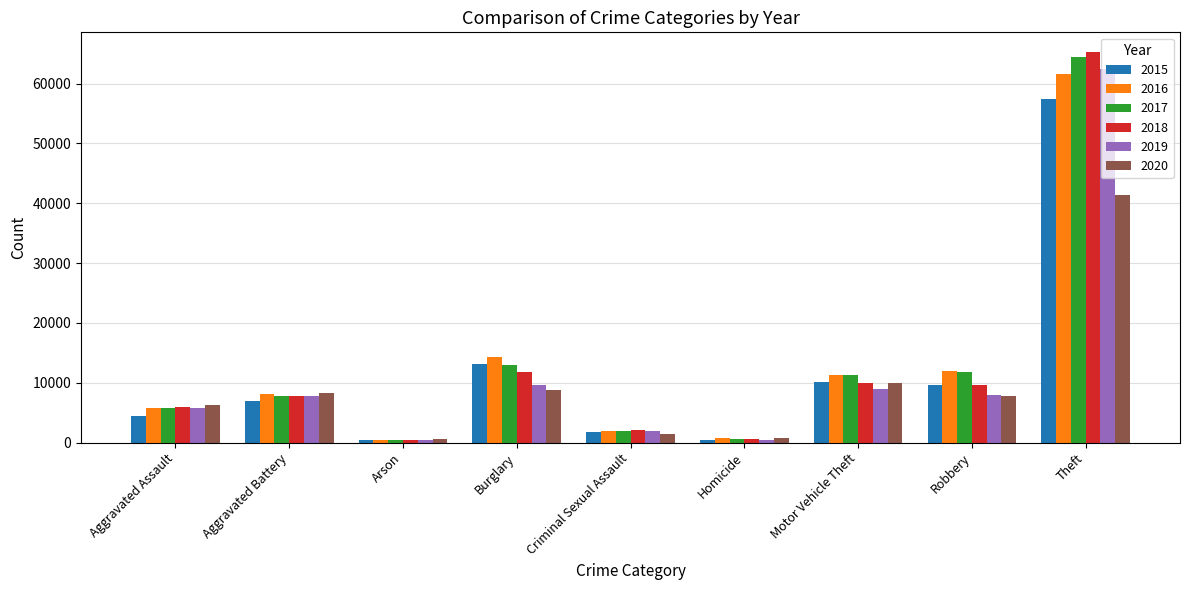

What is the difference between the 2019 values at Motor Vehicle Theft and Burglary?

661